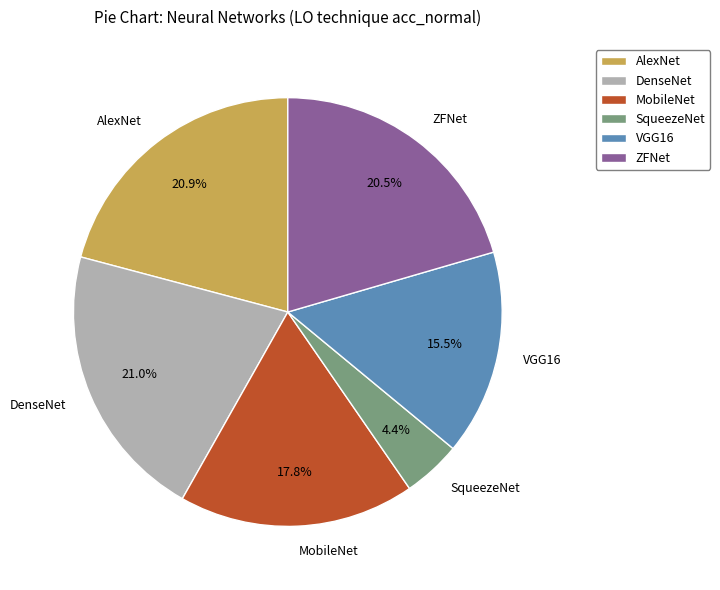

The SqueezeNet slice represents 4% of the pie. True or false?

True